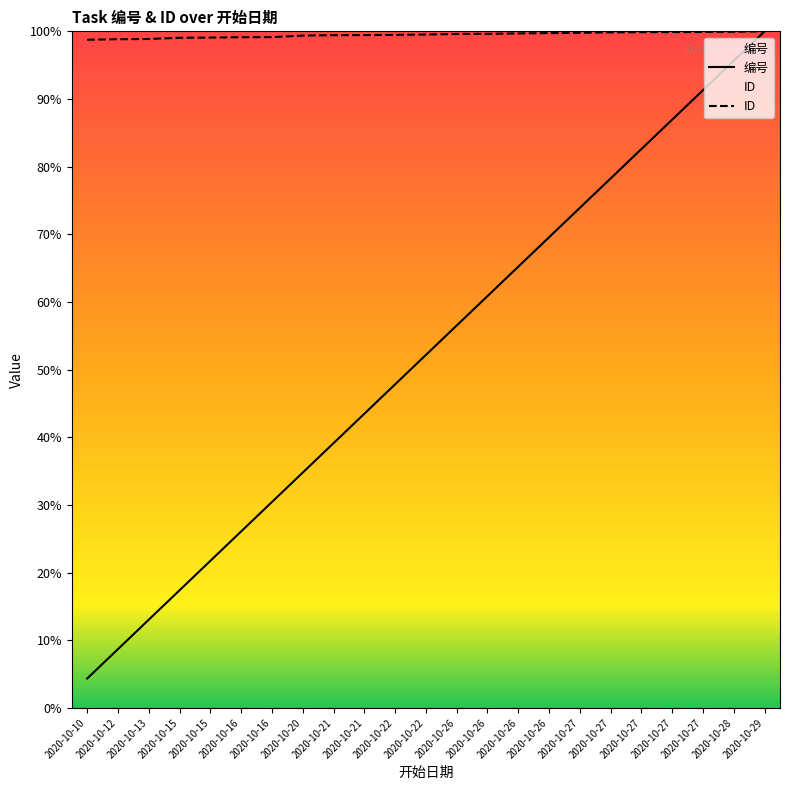

At how many categories does at least one series exceed 6774?

20